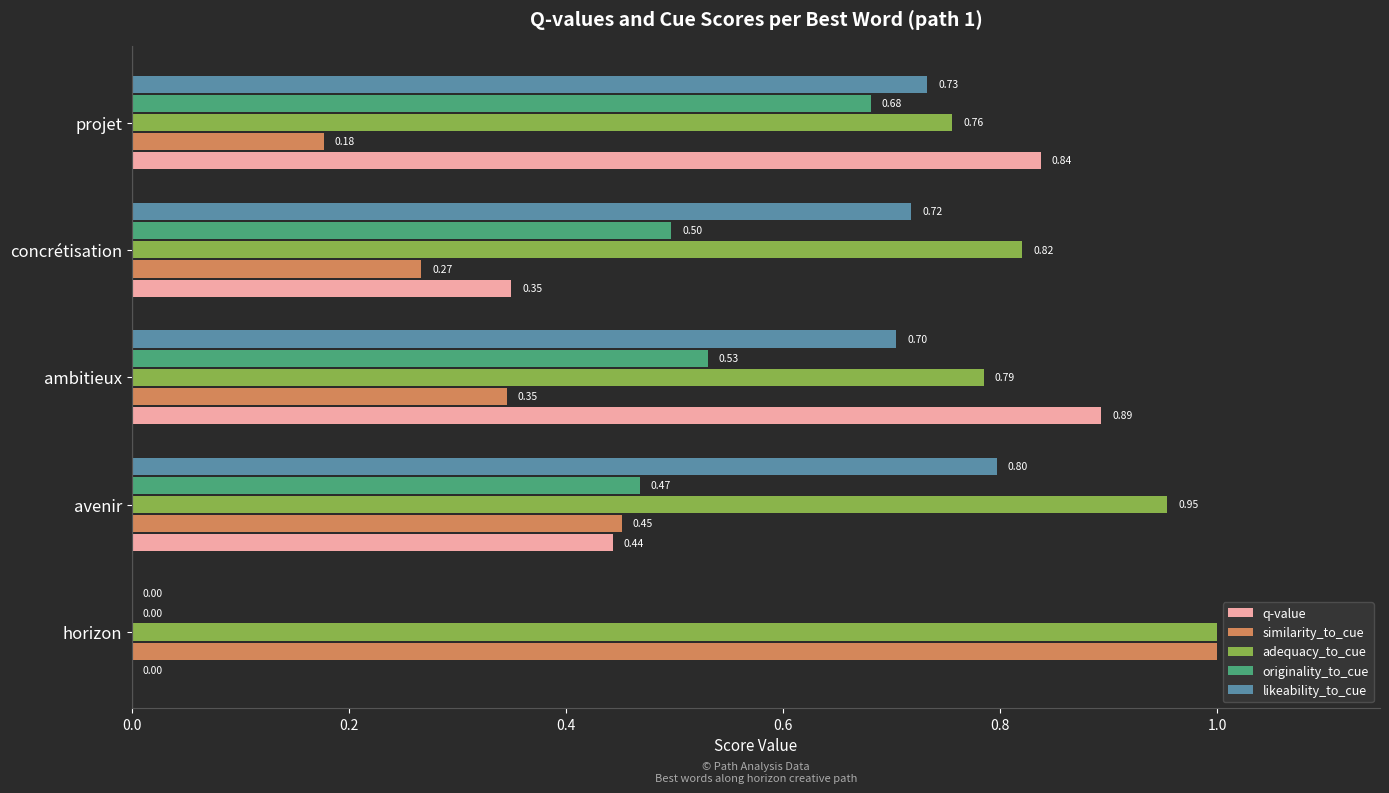

What is the sum of the likeability_to_cue values at avenir and projet?

1.5